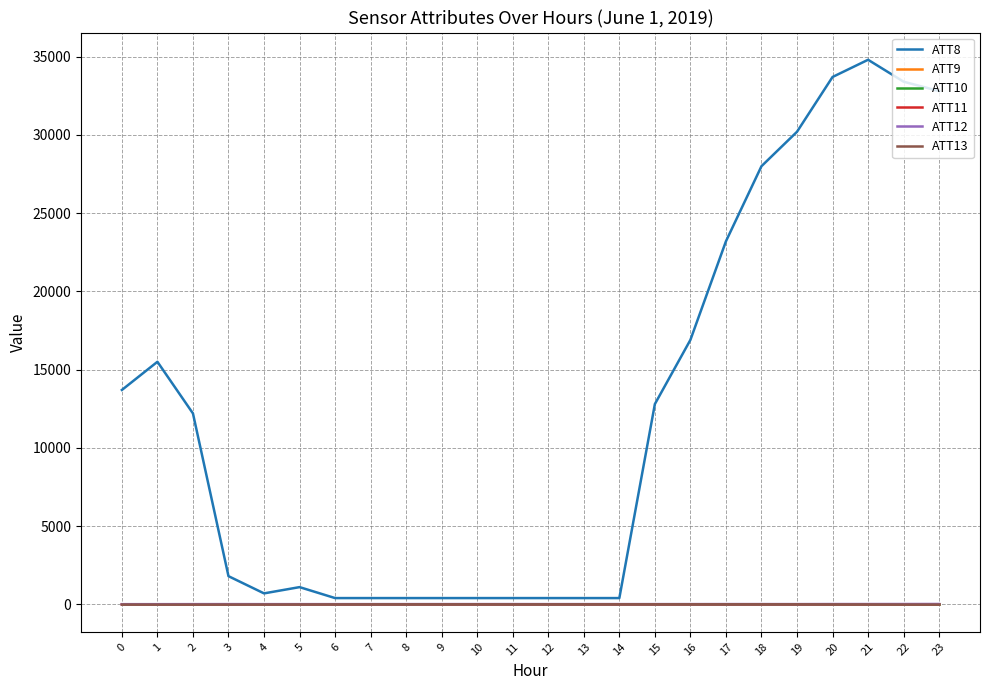

What is the smallest value displayed?

-15.1